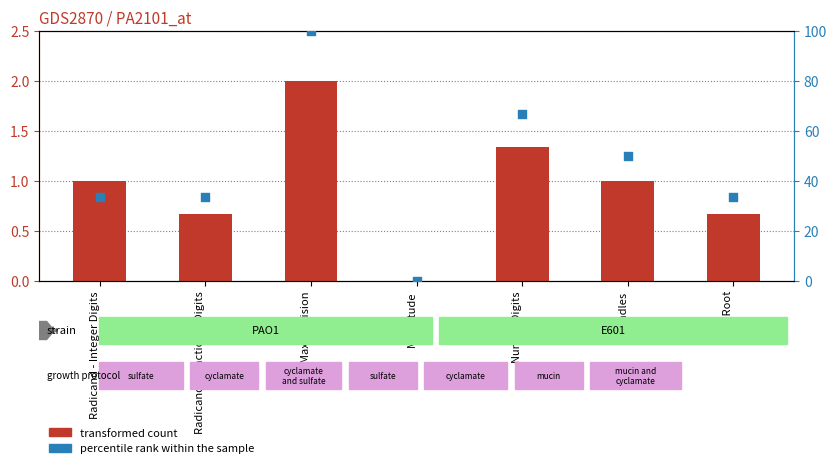

Which series reaches the minimum Y coordinate?

transformed count